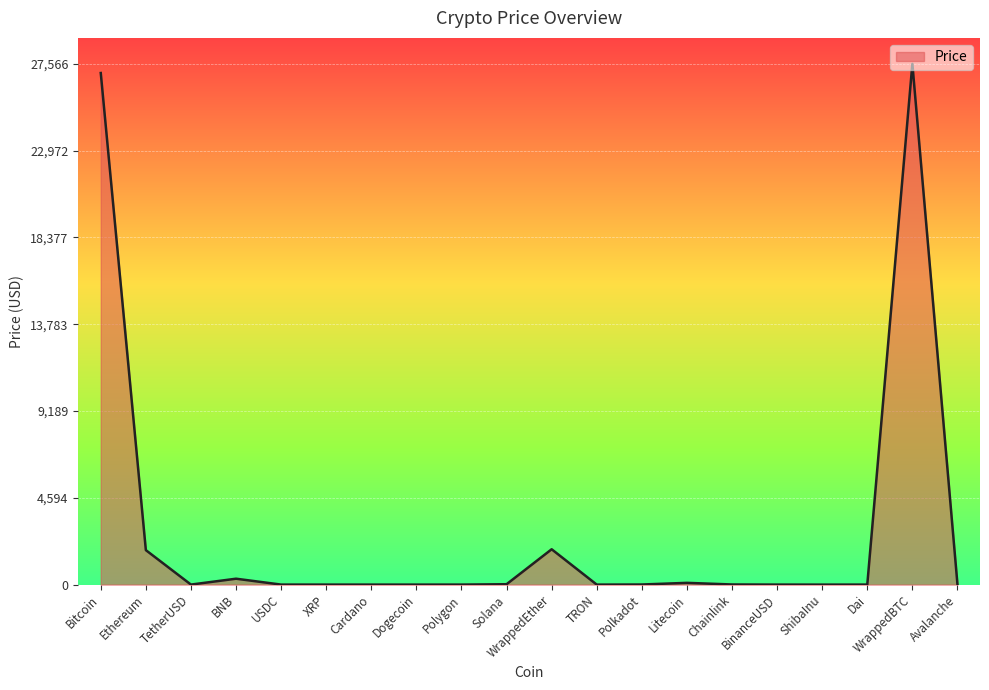

What is the greatest value displayed?

27566.0